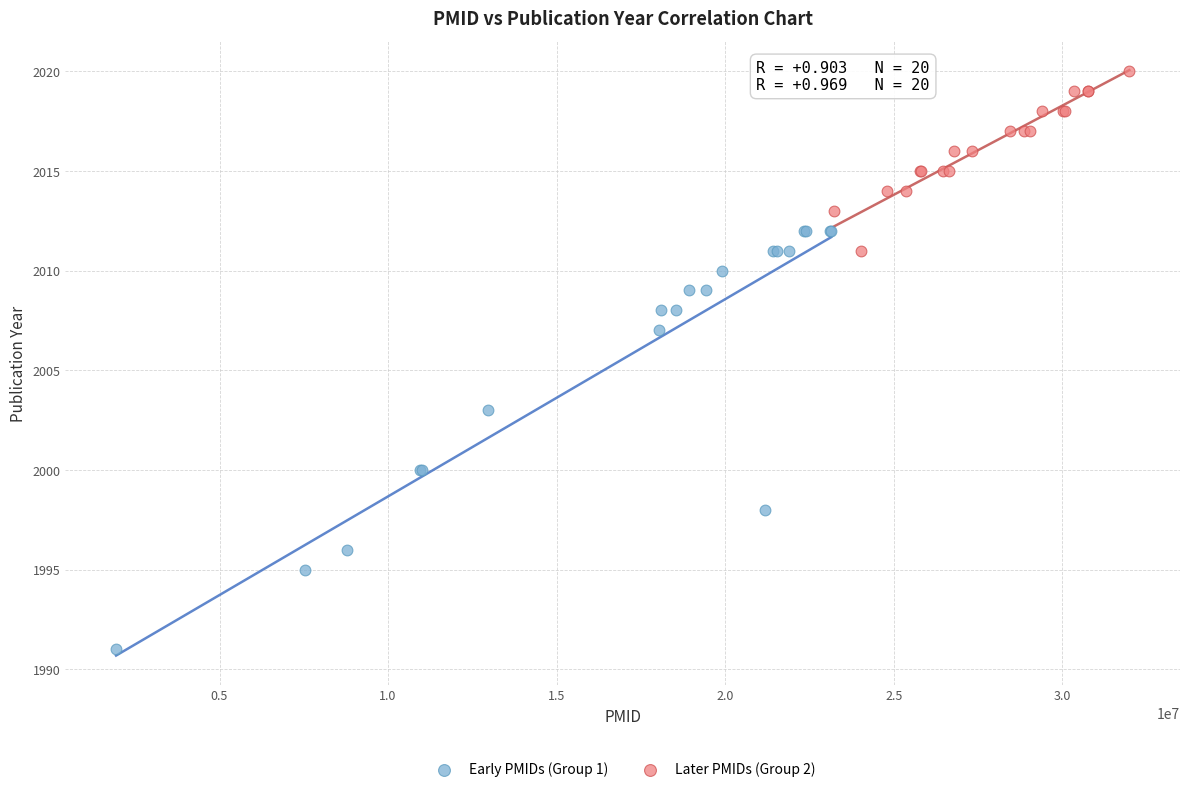

What are all the series names shown in the legend?

Early PMIDs (Group 1), Later PMIDs (Group 2)